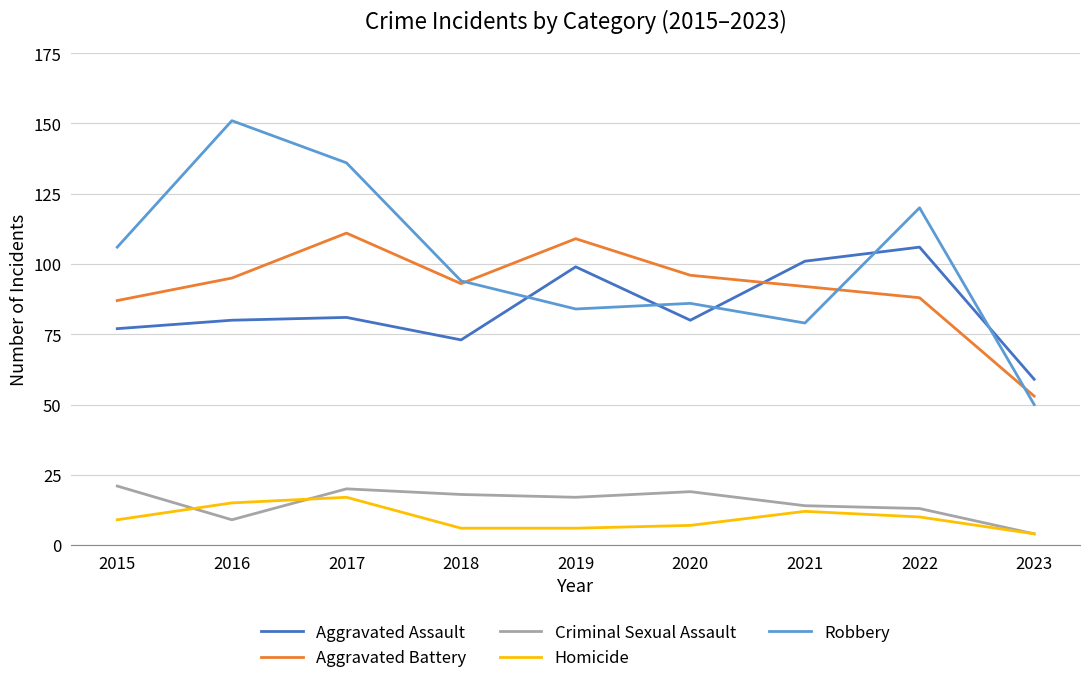

True or false: Aggravated Battery and Homicide intersect in this chart.

False